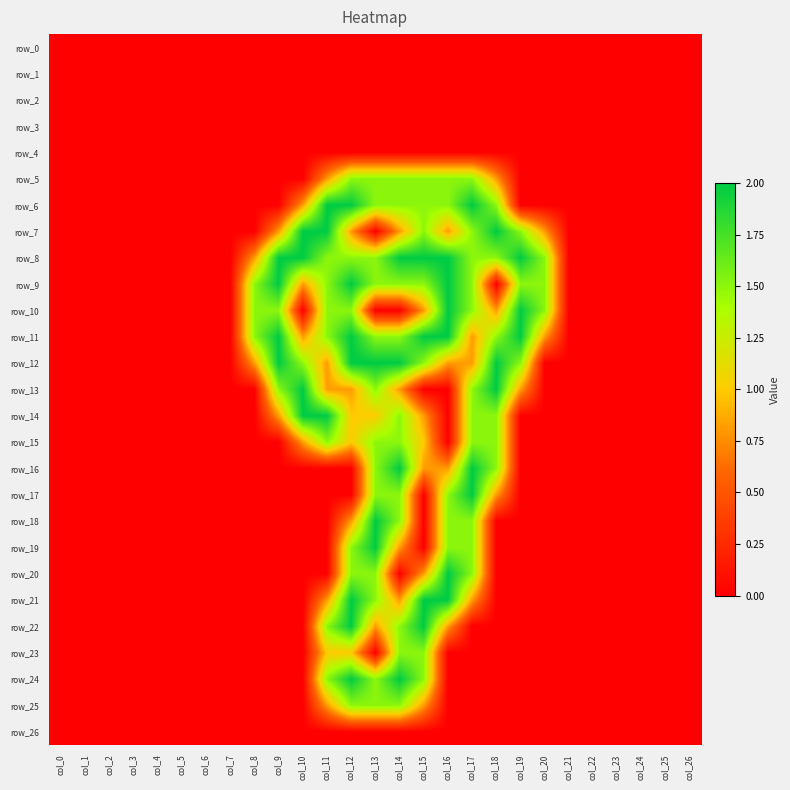

What is the difference between the maximum and minimum values in the row_15 series?

1.5